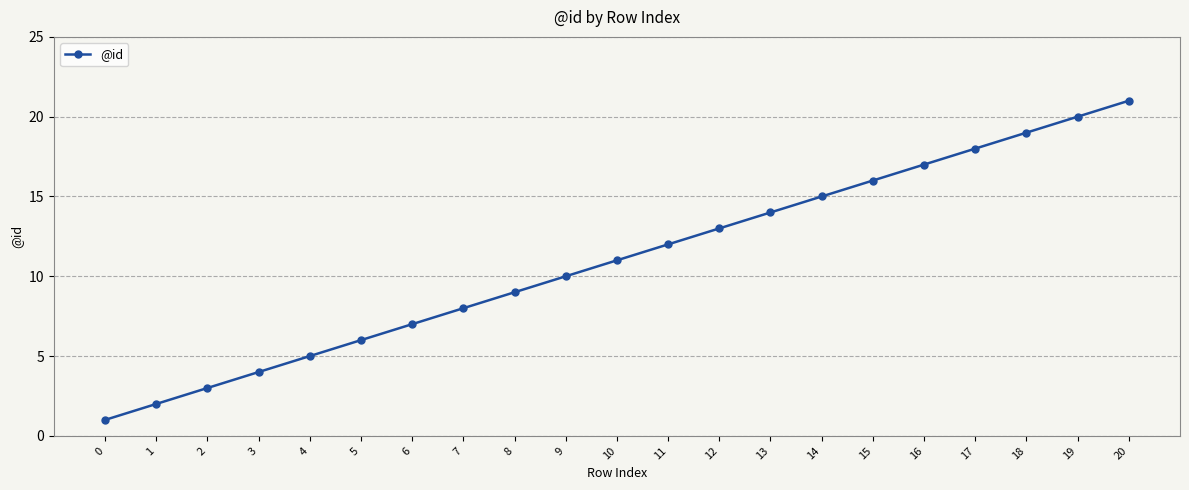

Approximately how many times larger is the value at 19 compared to 2?

6.7